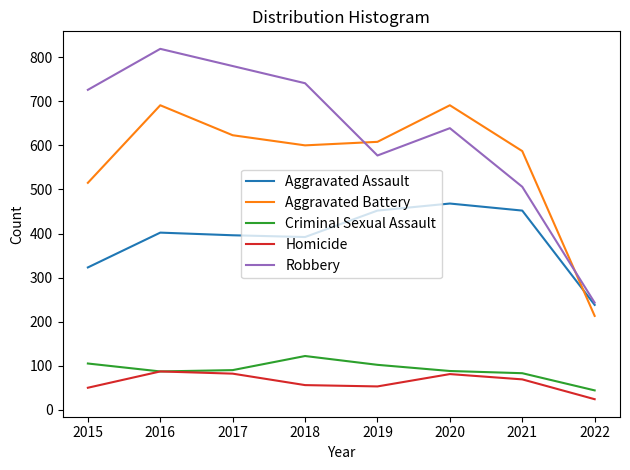

Which series has the widest spread of values?

Robbery